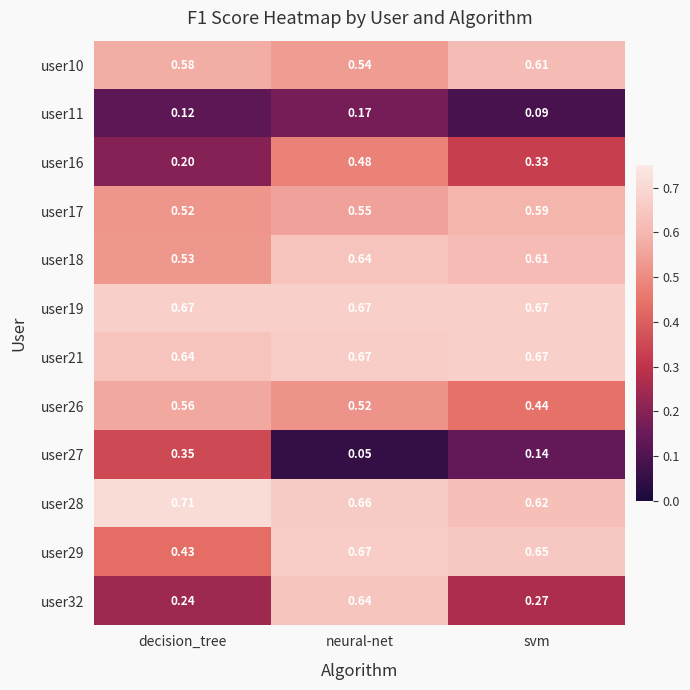

Where is user28 nearest to the value 0?

svm